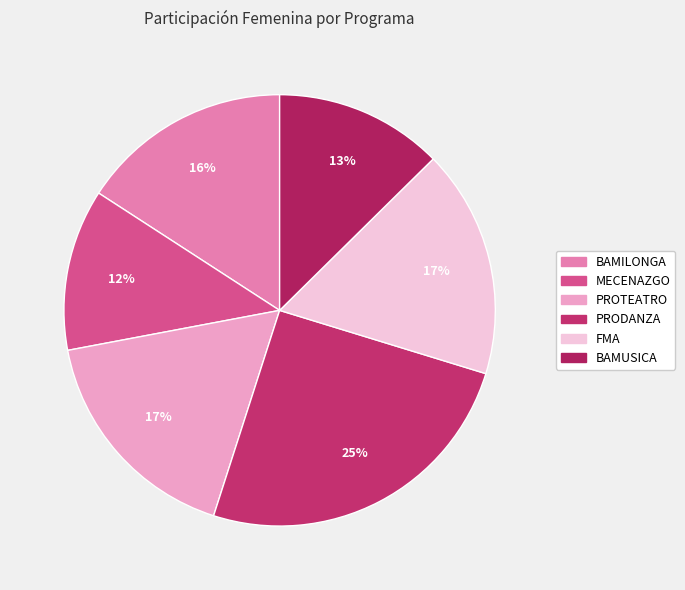

To the nearest percent, what portion does FMA represent?

17%